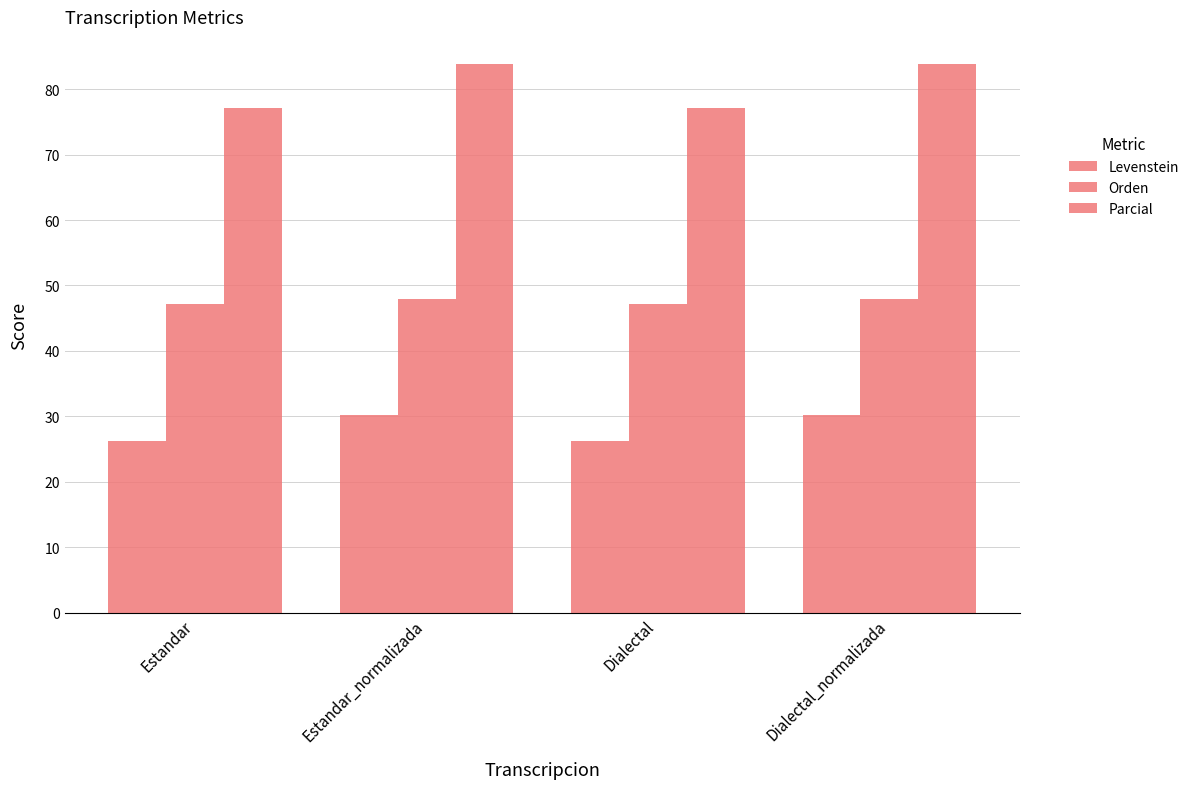

Are the bars grouped side by side (vs. stacked)?

Yes